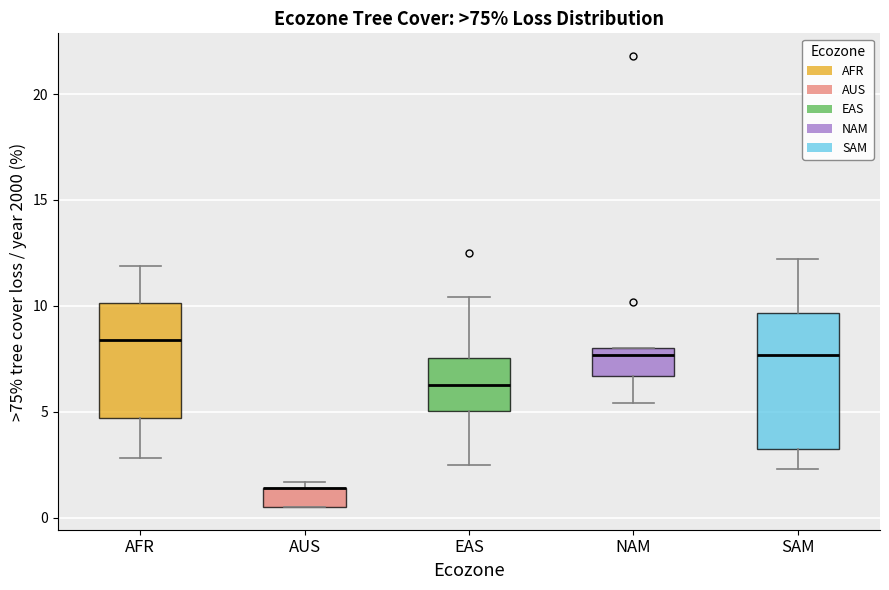

Where is the lower edge of the box for SAM on the y-axis? The values are not printed on the chart, so give them approximately, as read against the axis.

3.5